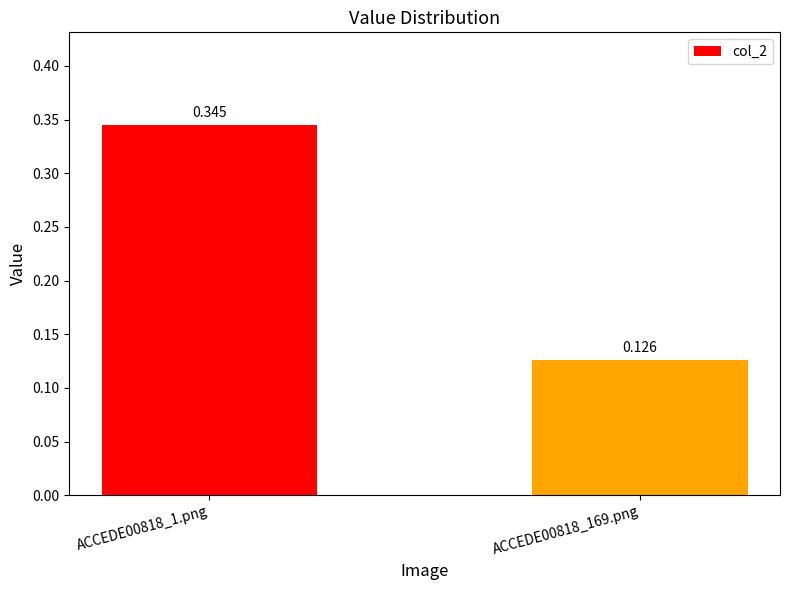

Is it true that the value at ACCEDE00818_1.png is 0.3?

True